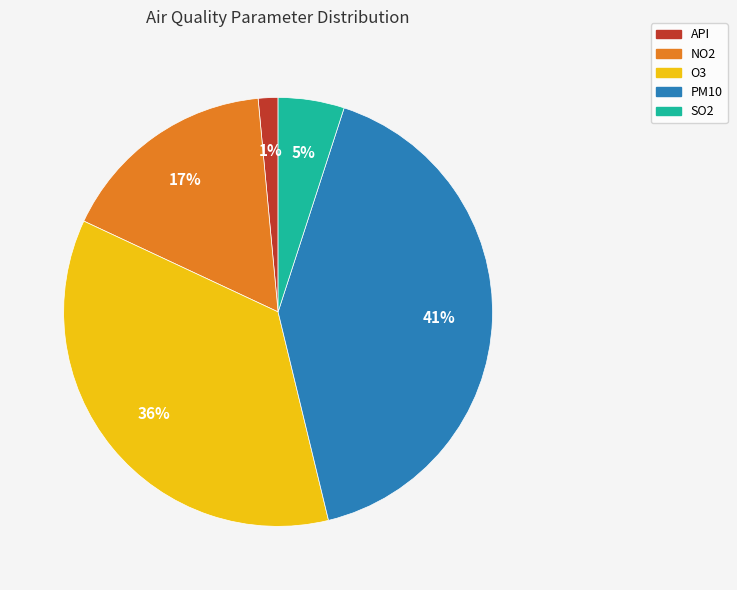

What percentage is the O3 slice, to the nearest percent?

36%